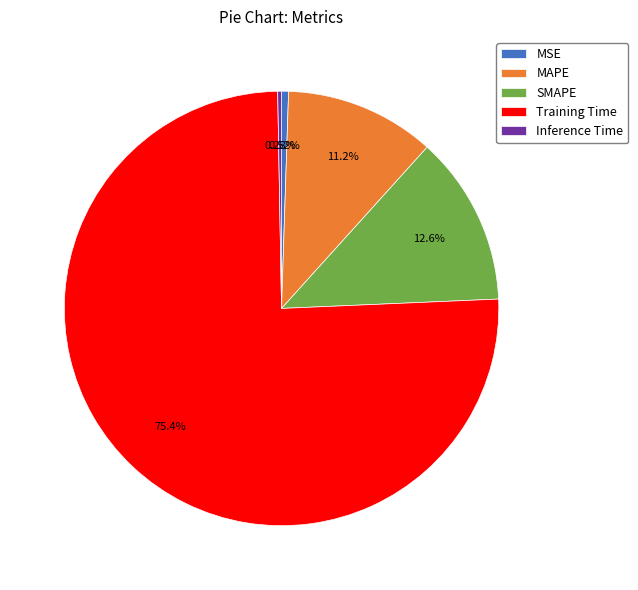

What is the largest slice in the pie chart?

Training Time